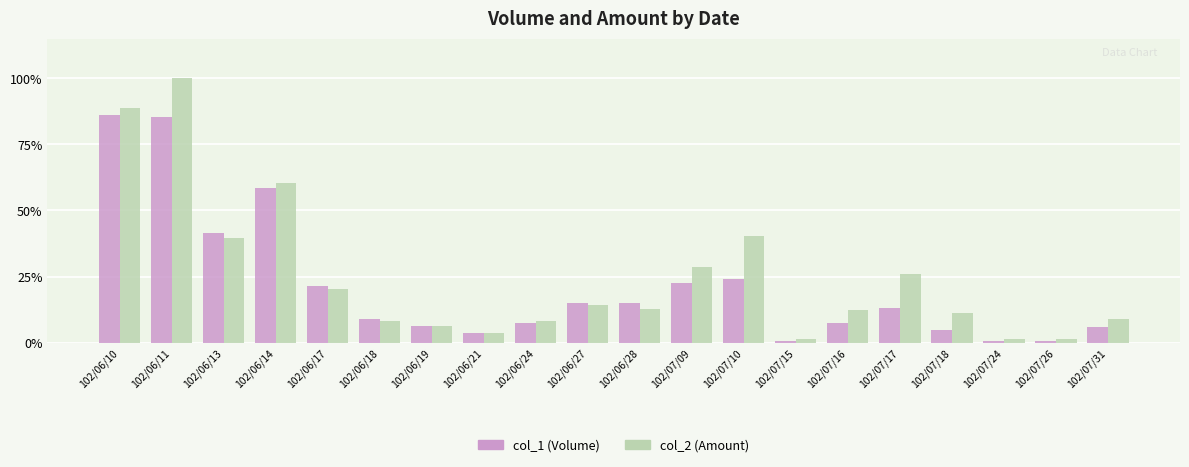

Which label corresponds to the largest value in the chart?

102/06/11